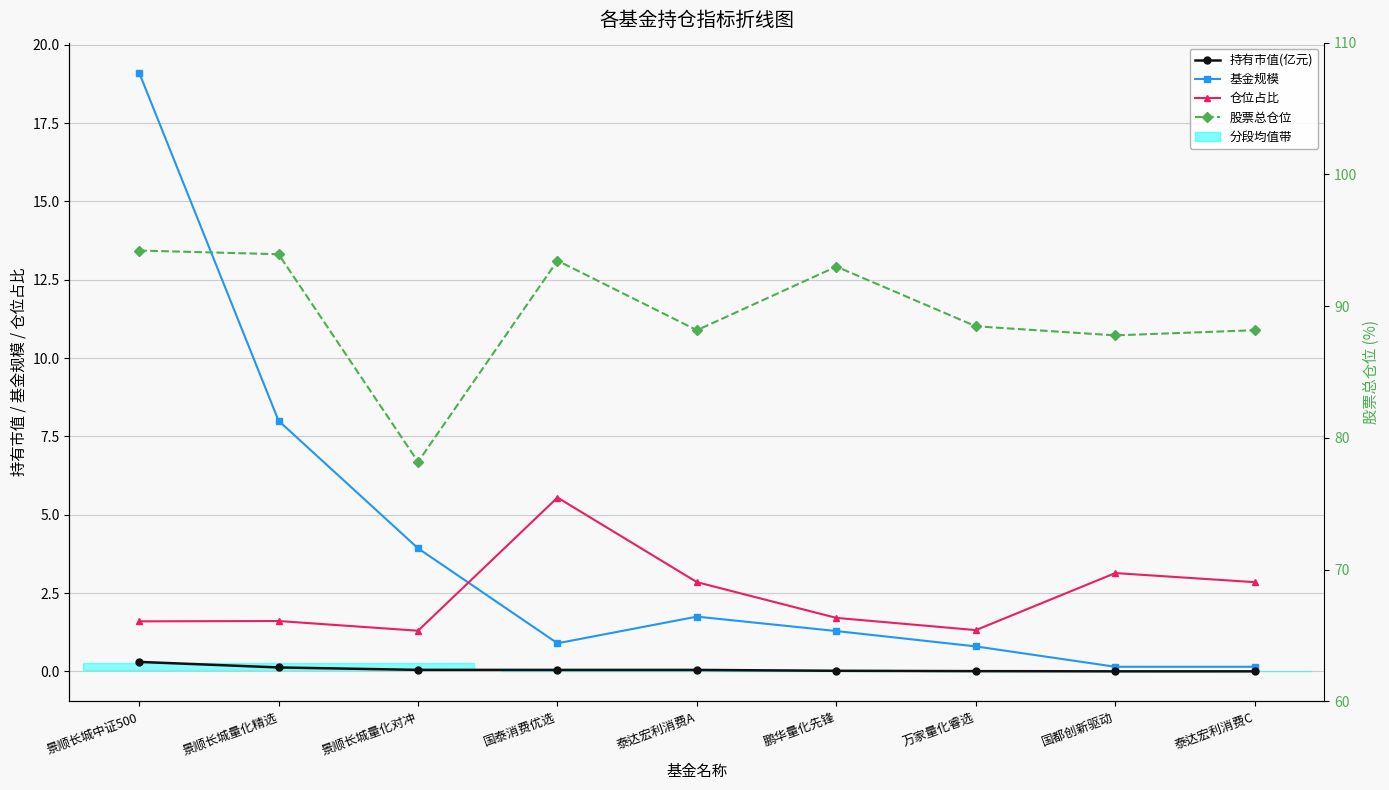

How many intersections are there between 仓位占比 and 基金规模?

1